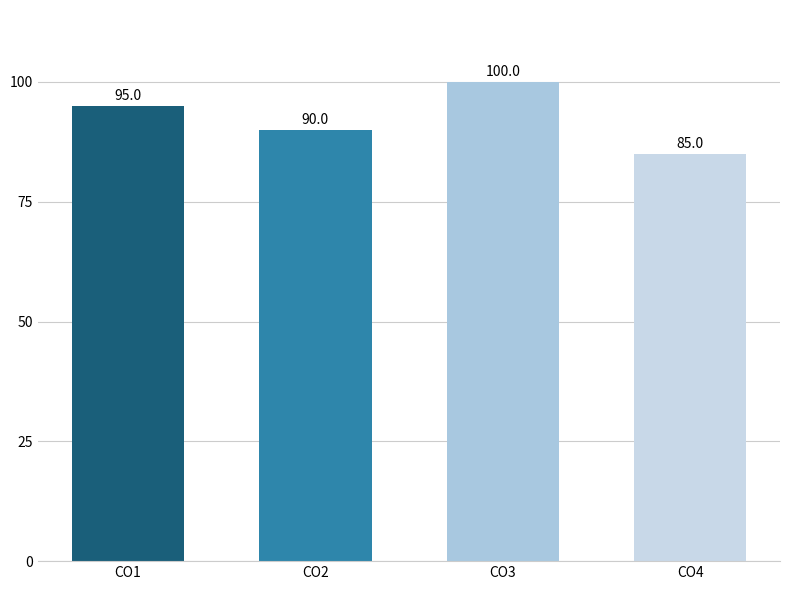

How many values are between 90 and 100?

3